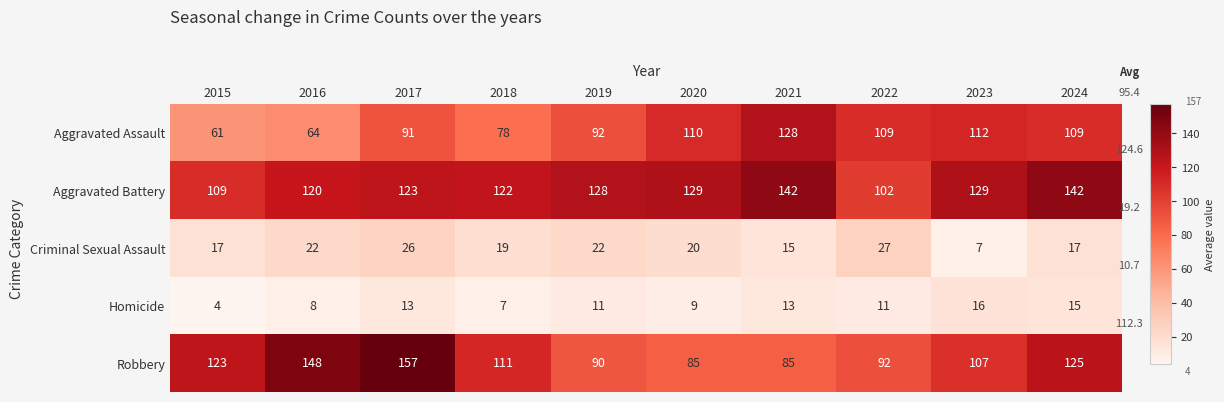

At 2022, list the series in order from largest to smallest.

Aggravated Assault, Aggravated Battery, Robbery, Criminal Sexual Assault, Homicide